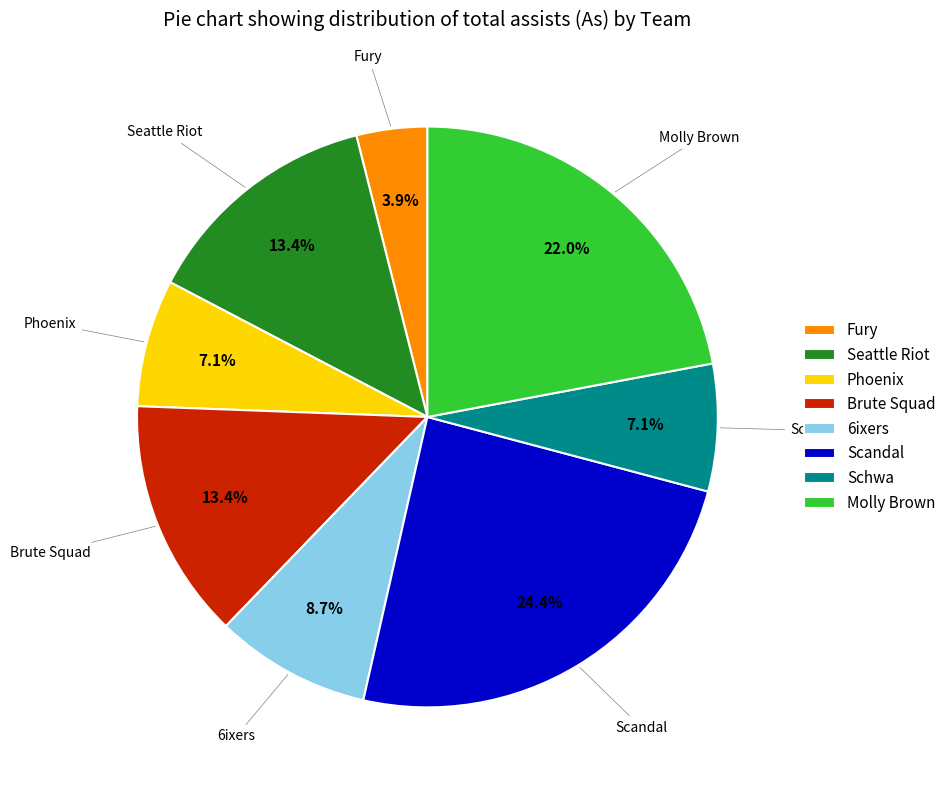

Is the sum of Brute Squad and Scandal greater than half?

No